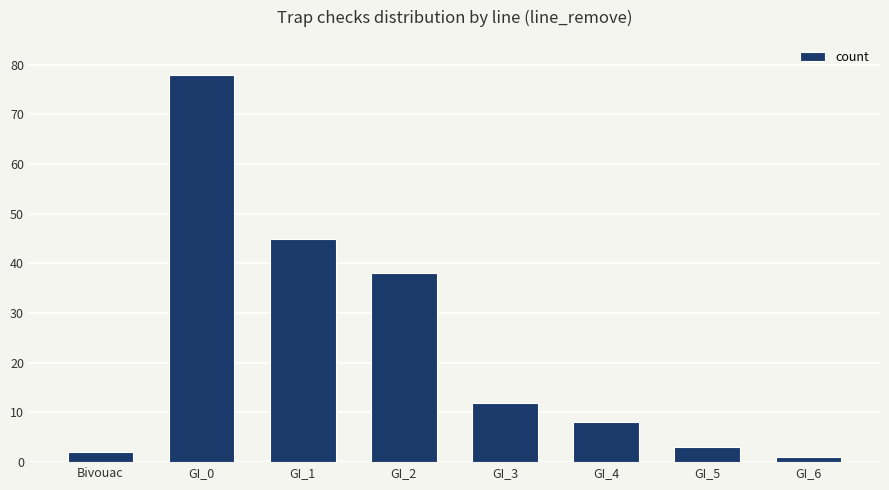

What is the difference between the second highest and second lowest values?

43